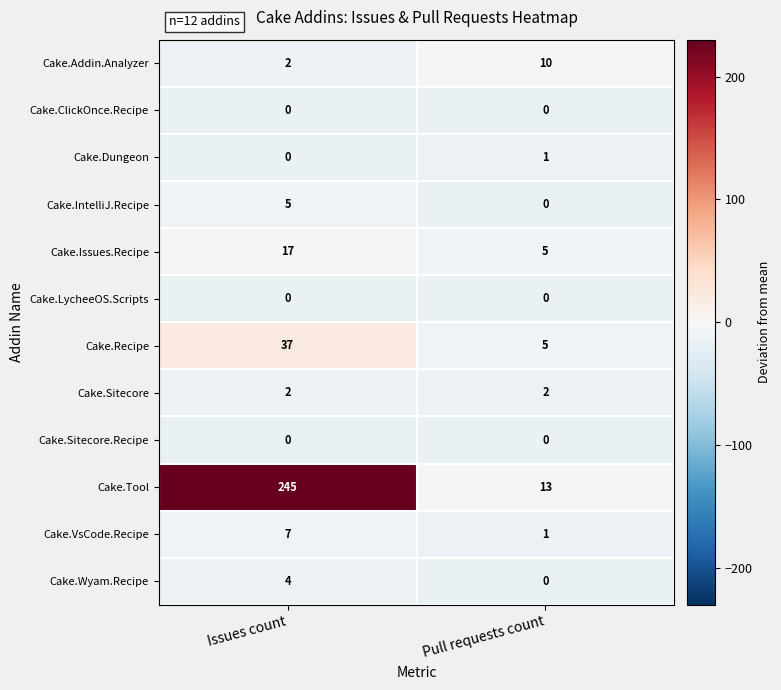

What is the sum of all Cake.Wyam.Recipe values?

4